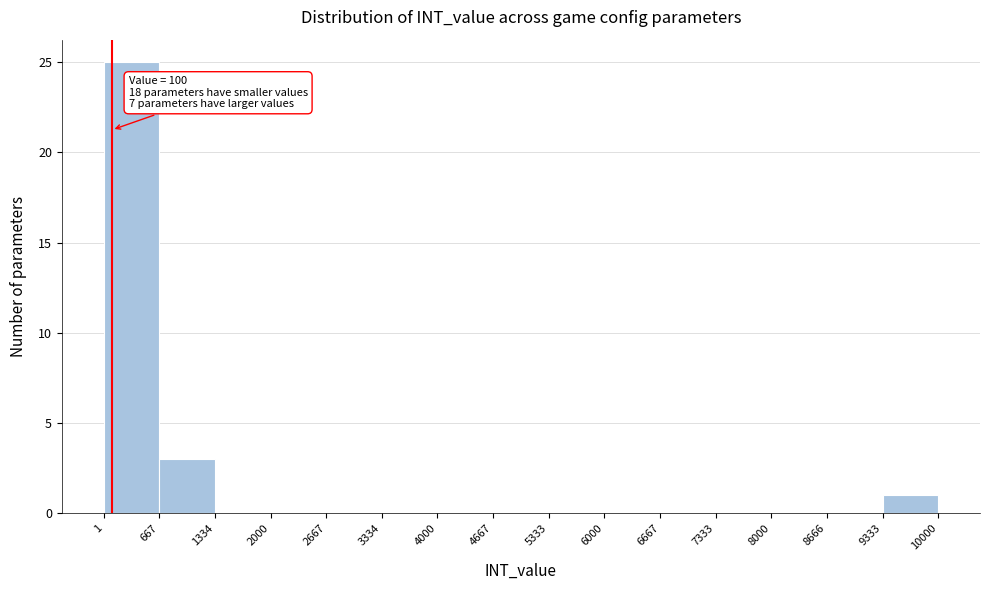

Over which range of the x-axis is the bar tallest?

1 to 667